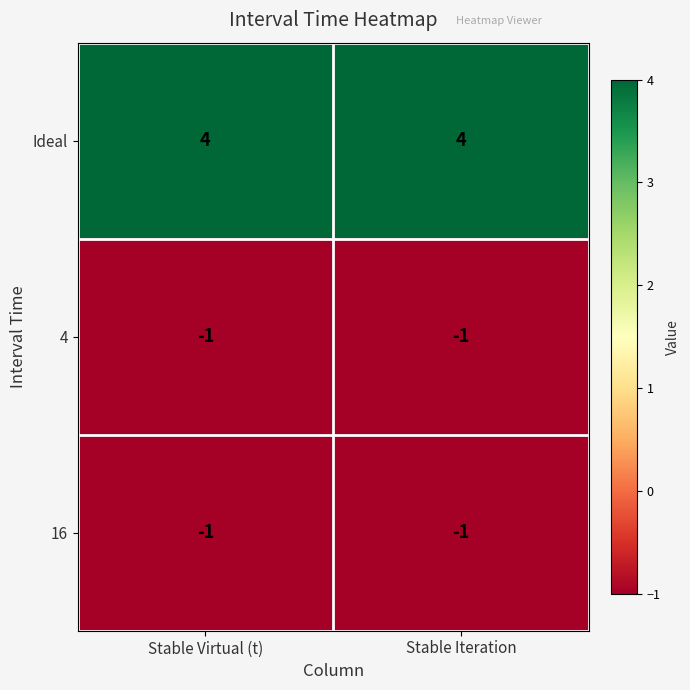

Is it true that 16 equals -2 at Stable Iteration?

False